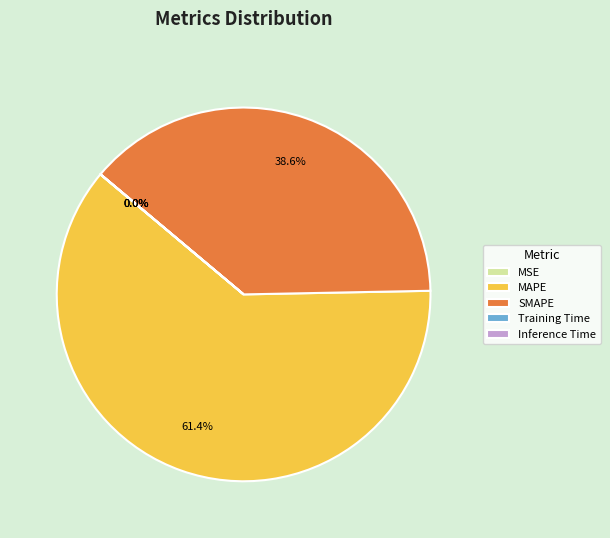

Which slice is the largest?

MAPE